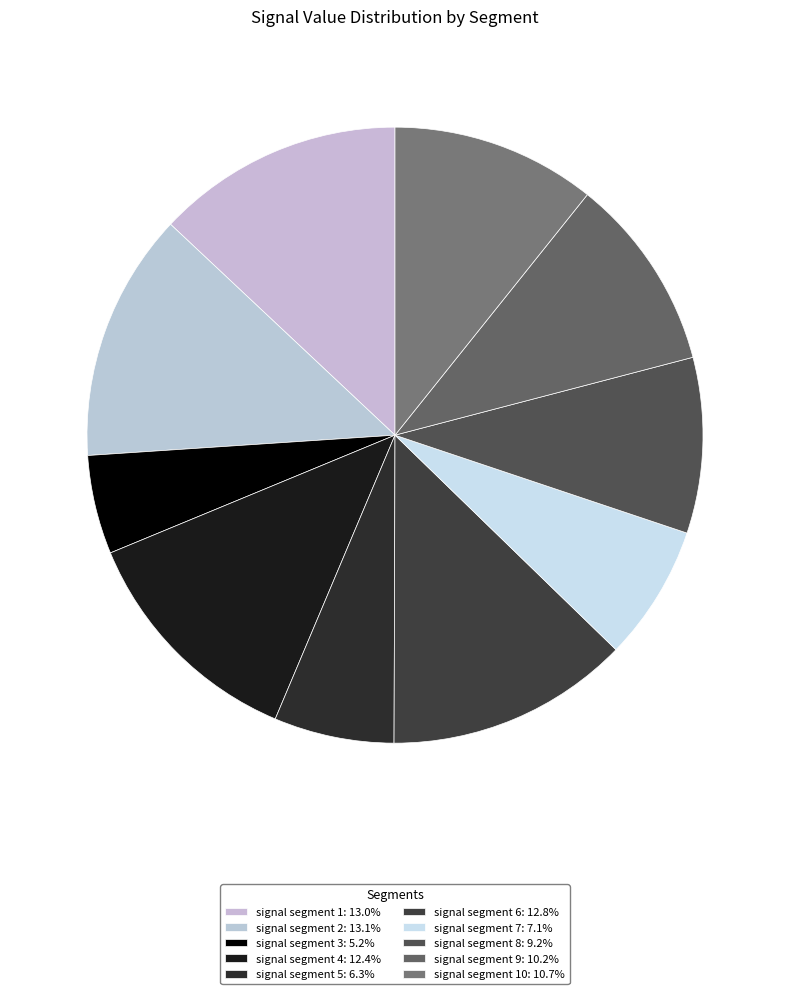

Count the number of slices in the pie.

10